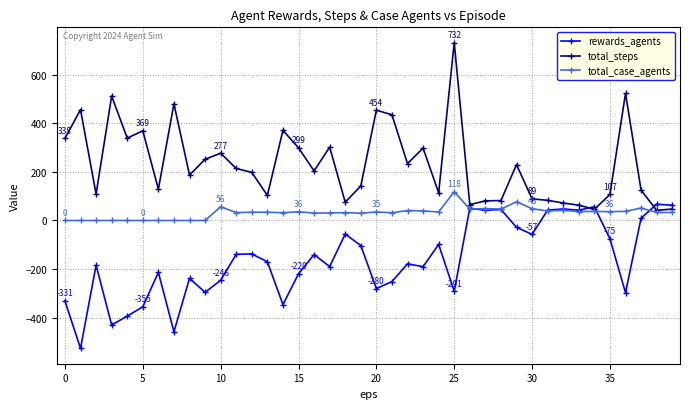

True or false: rewards_agents has more than 1 interior local peaks.

True